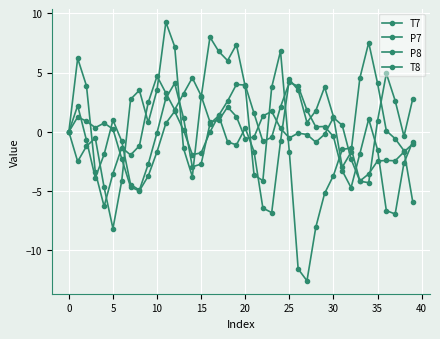

How many lines are shown in the chart?

4